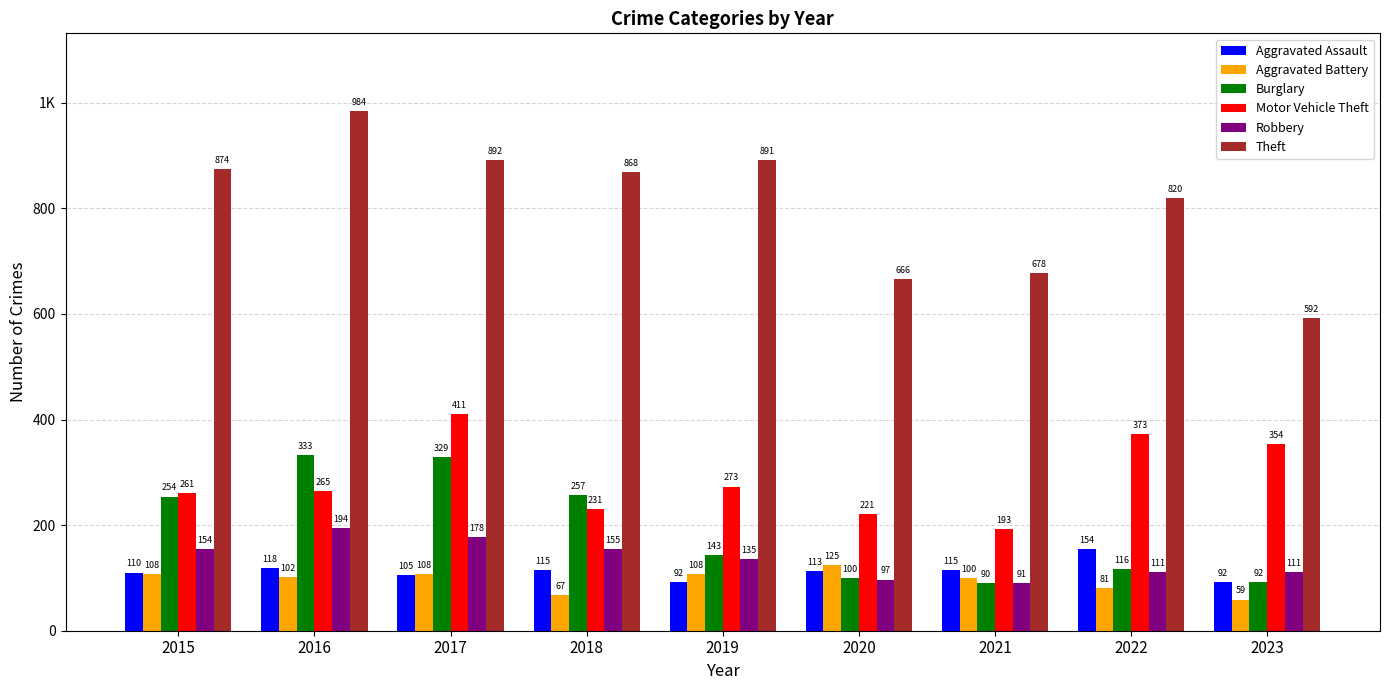

Which series has the widest spread of values?

Theft